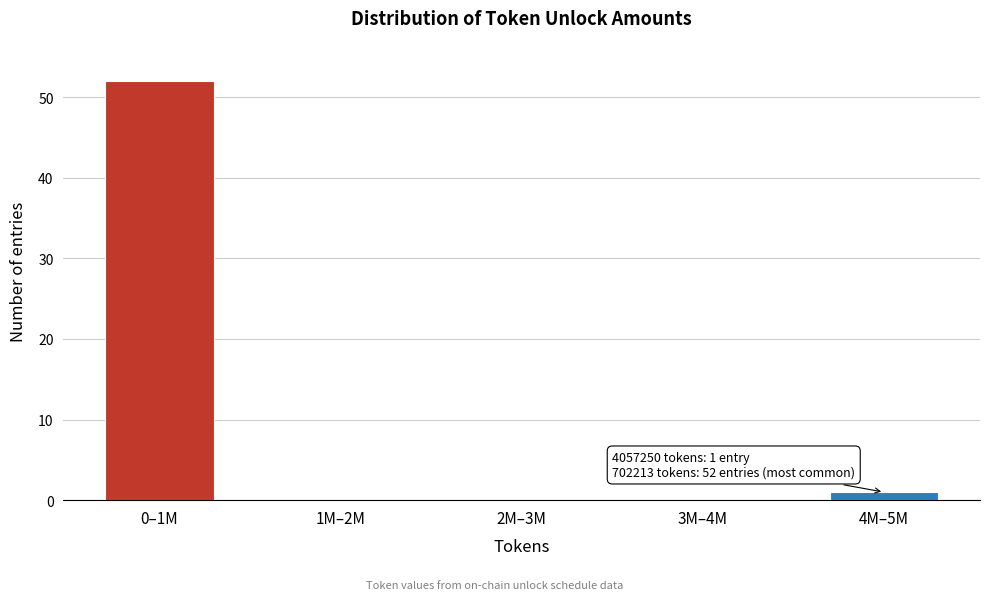

Reading left to right, what are all the values shown in this chart?

0–1M=52	1M–2M=0	2M–3M=0	3M–4M=0	4M–5M=1